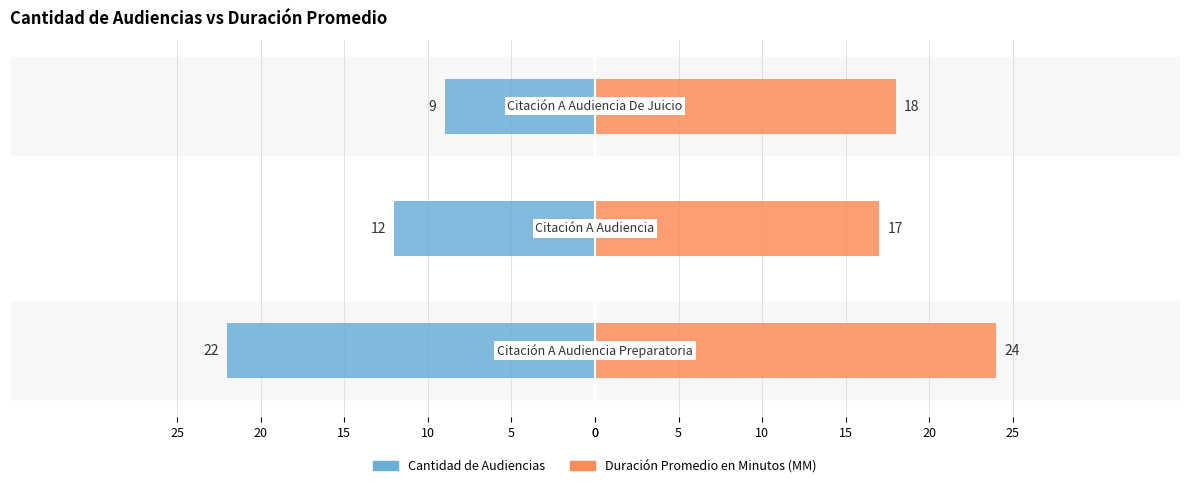

What is the value of the Duración Promedio en Minutos (MM) bar at the 2nd from the left?

17